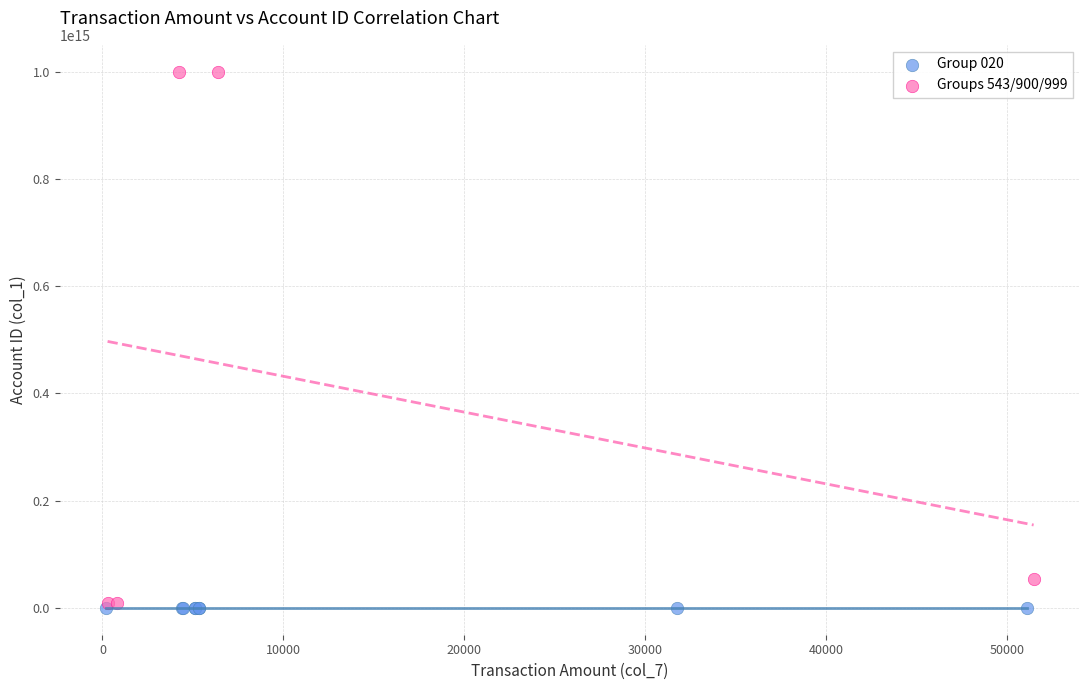

Which series contains the highest Y value?

Groups 543/900/999